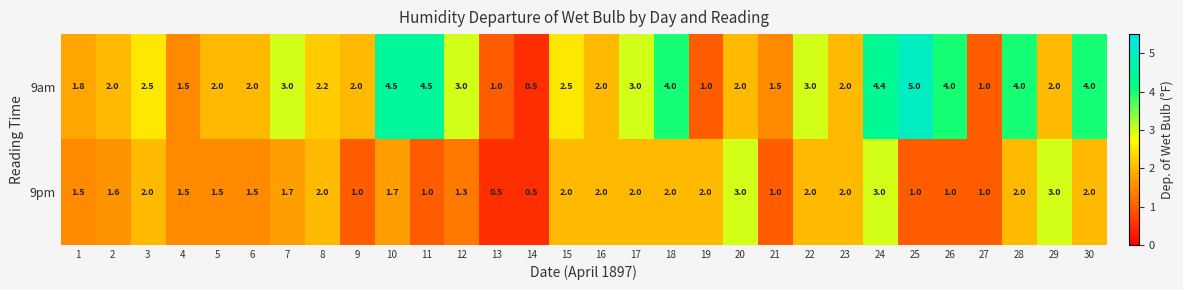

Read the 9pm value at 13.

0.5